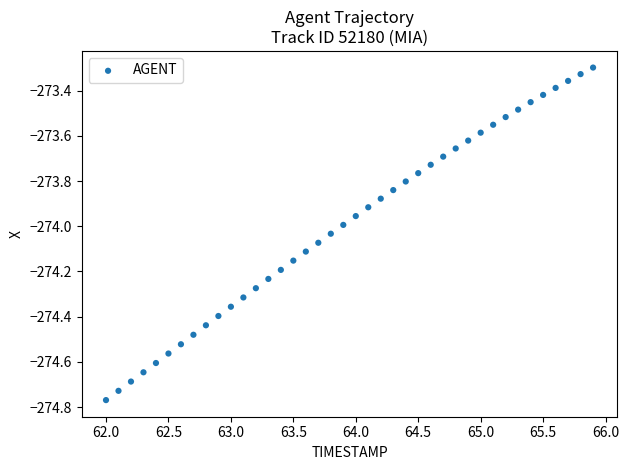

What is the range of X values (max minus min)?

3.9